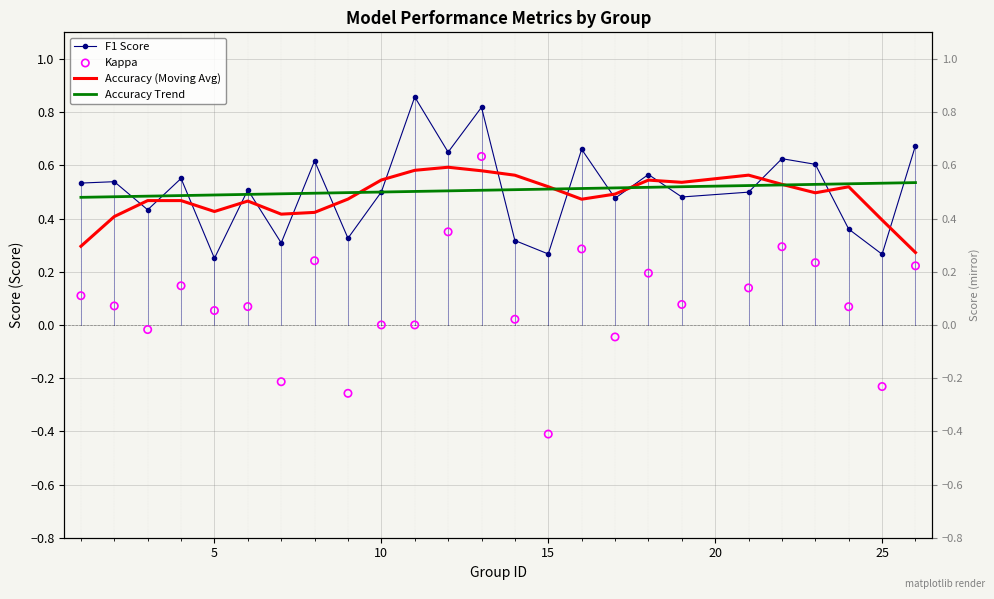

At how many categories does at least one series exceed 0?

25